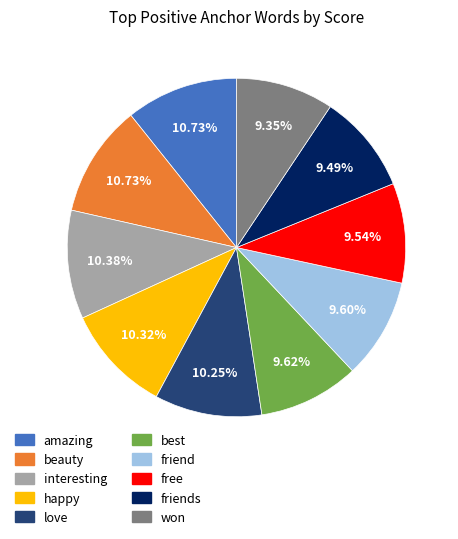

How many slices are in this pie chart?

10